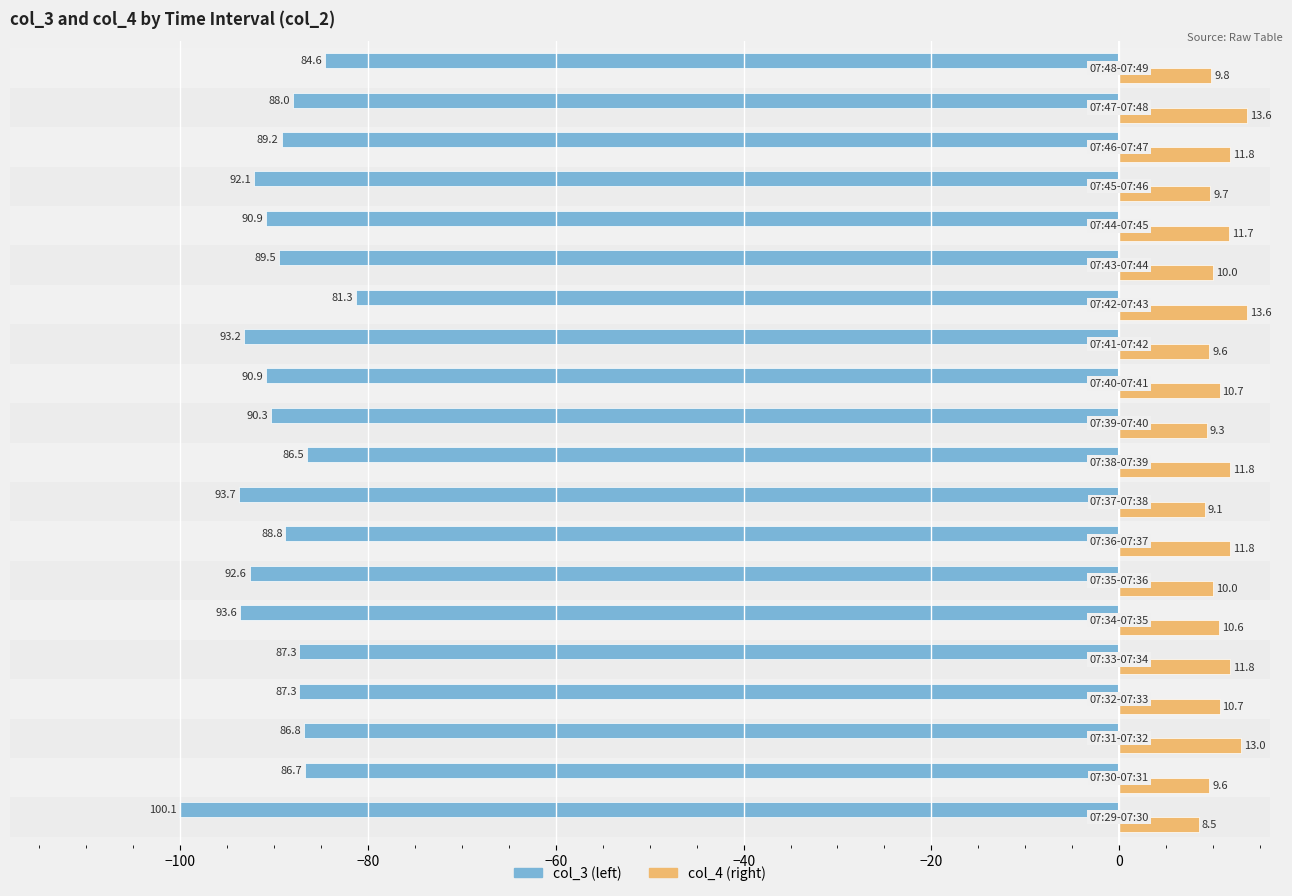

What is the smallest value displayed?

-100.1